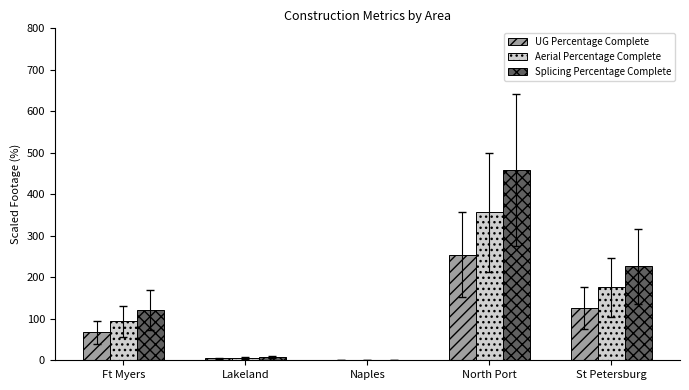

Between Naples and St Petersburg, which series saw the biggest shift?

Splicing Percentage Complete